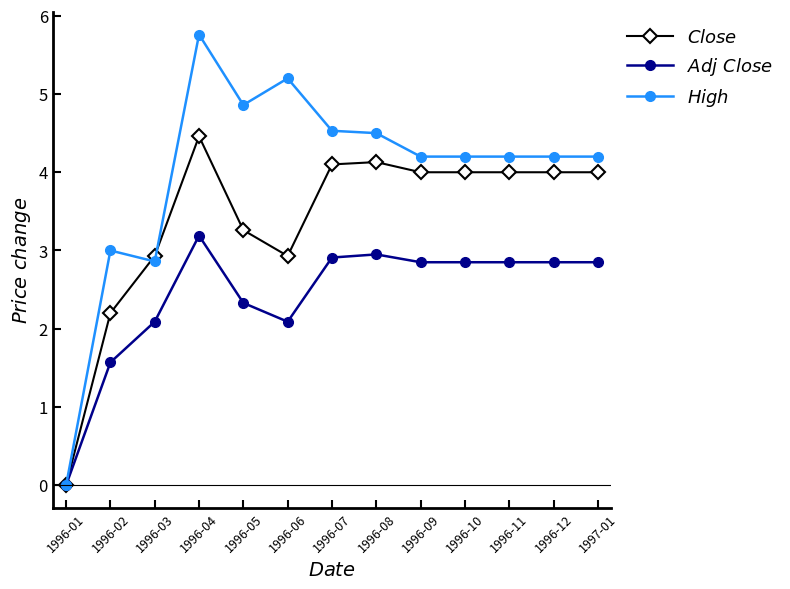

What is the difference between the maximum and minimum values in the $High$ series?

5.8